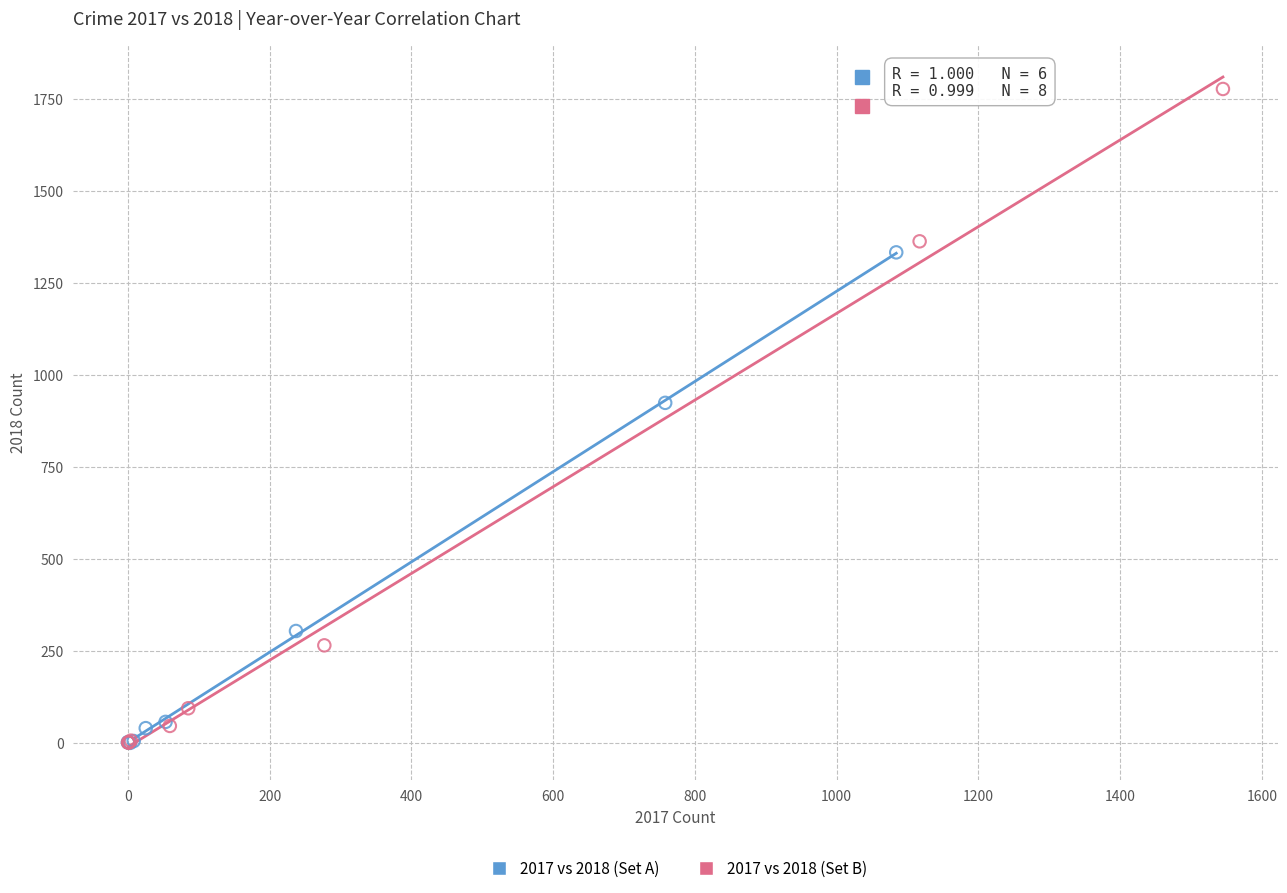

What are all the series names shown in the legend?

2017 vs 2018 (Set A), 2017 vs 2018 (Set B)